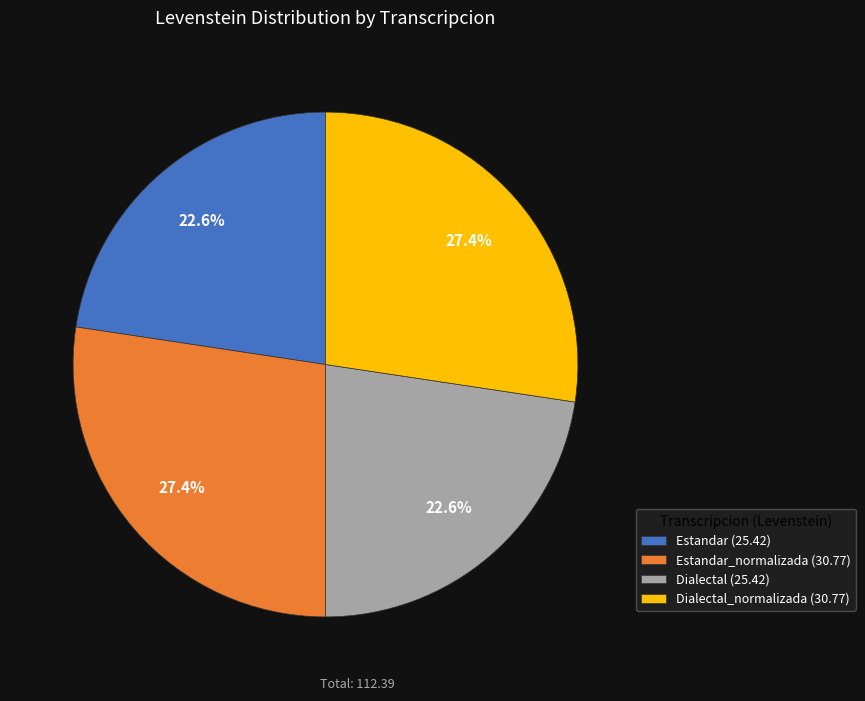

Approximately how many times larger is the value at Estandar_normalizada (30.77) compared to Estandar (25.42)?

1.2